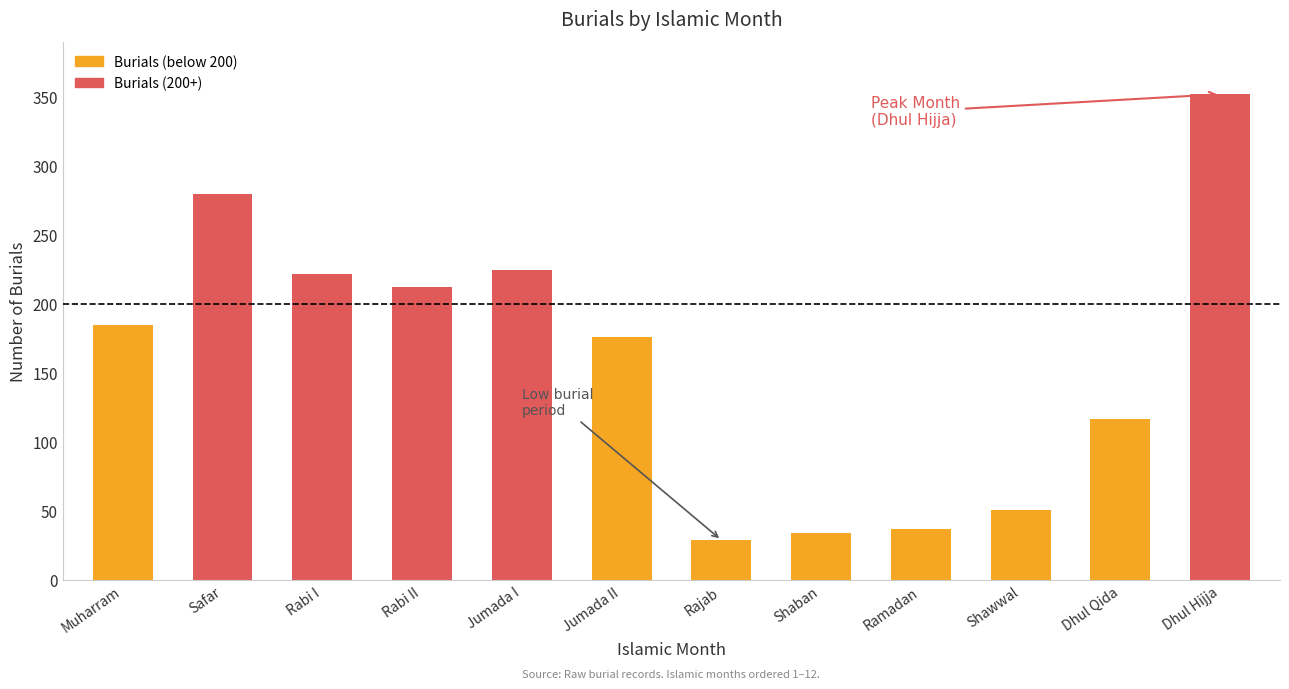

Reading right to left, transcribe all the data shown in this chart.

352	117	51	37	34	29	176	225	212	222	280	185